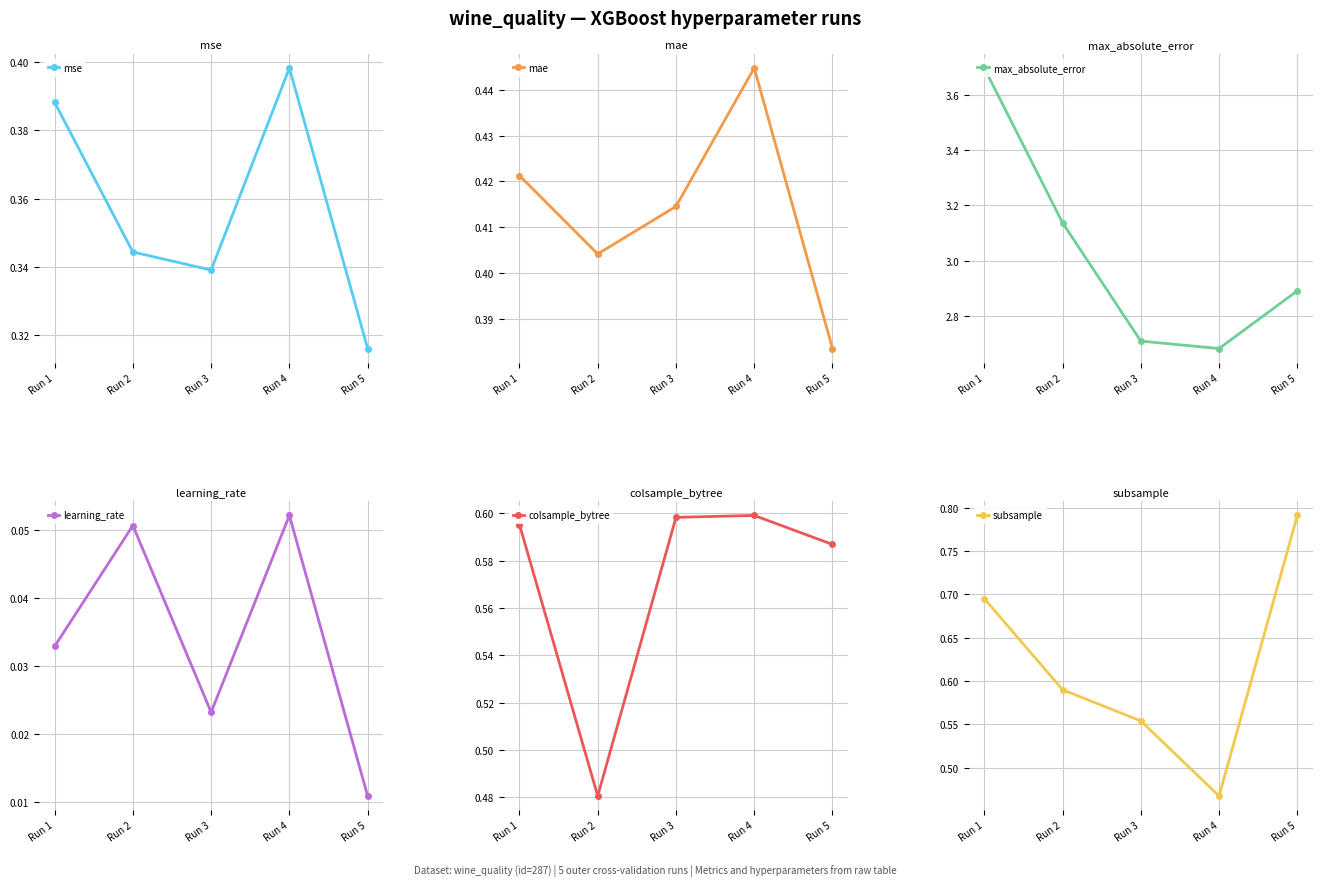

What is the sum of the mse values at Run 3 and Run 5?

0.7